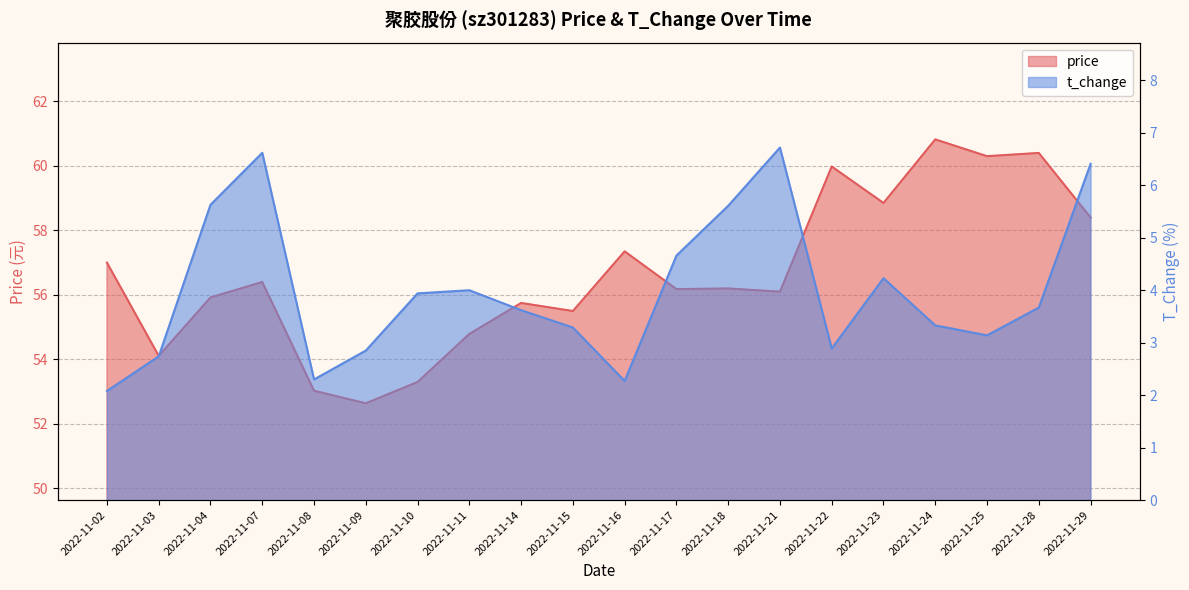

Reading right to left, transcribe all the data shown in this chart.

price: 58.4	60.4	60.3	60.8	58.9	60.0	56.1	56.2	56.2	57.4	55.5	55.8	54.8	53.3	52.6	53.0	56.4	55.9	54.1	57.0
t_change: 6.4	3.7	3.1	3.3	4.2	2.9	6.7	5.6	4.7	2.3	3.3	3.6	4.0	3.9	2.9	2.3	6.6	5.6	2.7	2.1